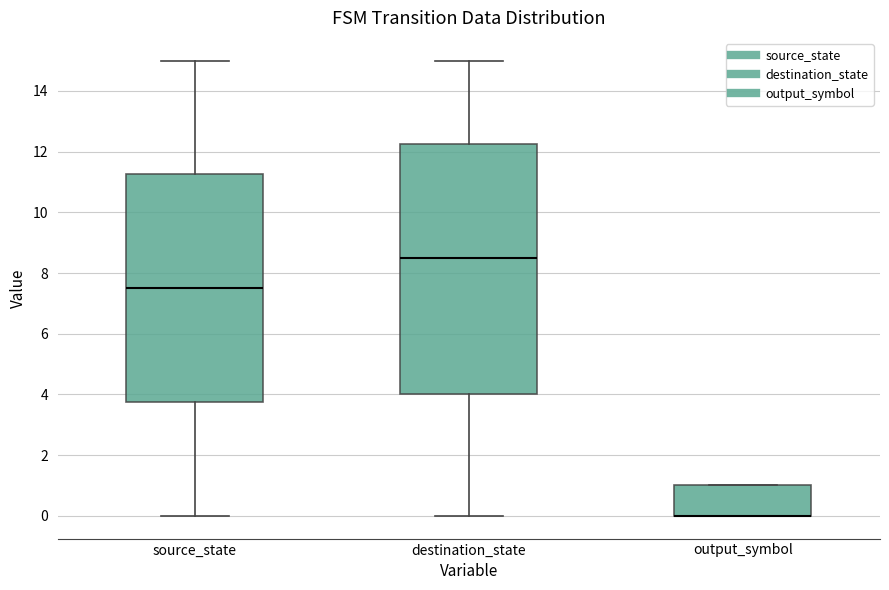

Where is the upper edge of the box for output_symbol on the y-axis? The values are not printed on the chart, so give them approximately, as read against the axis.

1.0